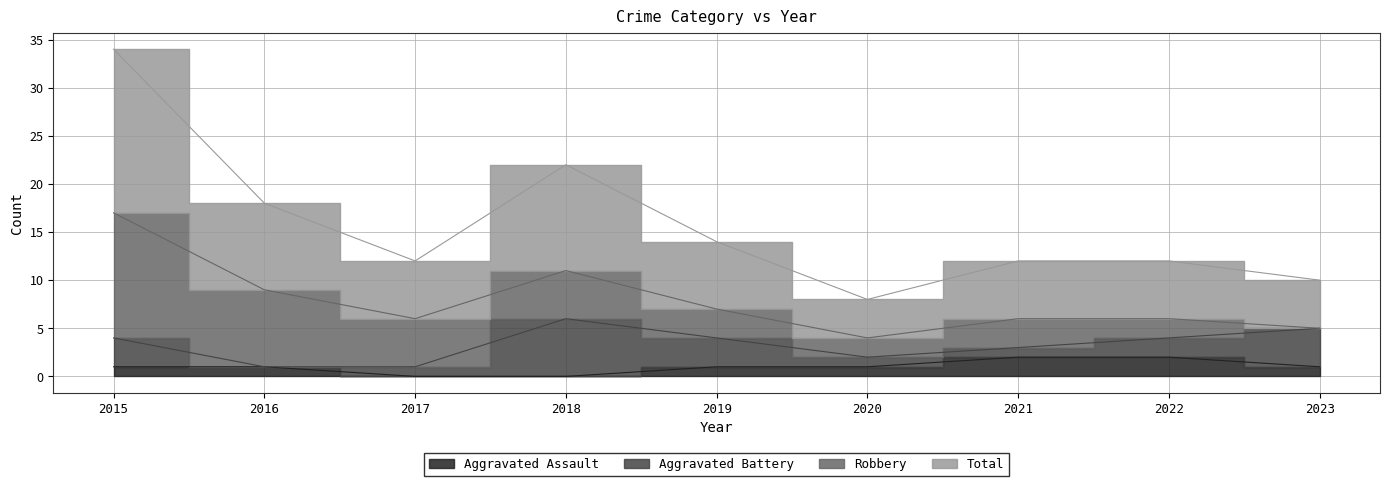

At which label does Aggravated Assault reach its minimum?

2017